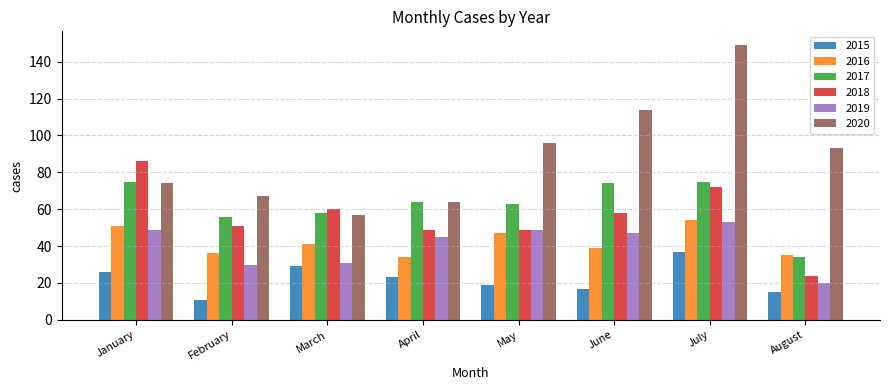

What is the average value of the 2017 series?

62